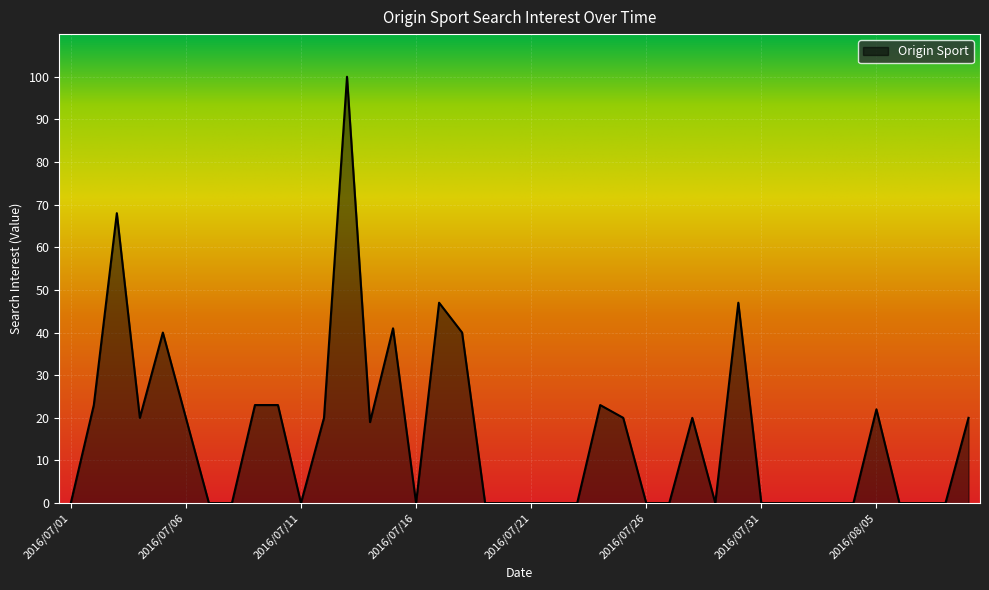

What is the difference between the maximum and minimum values?

100